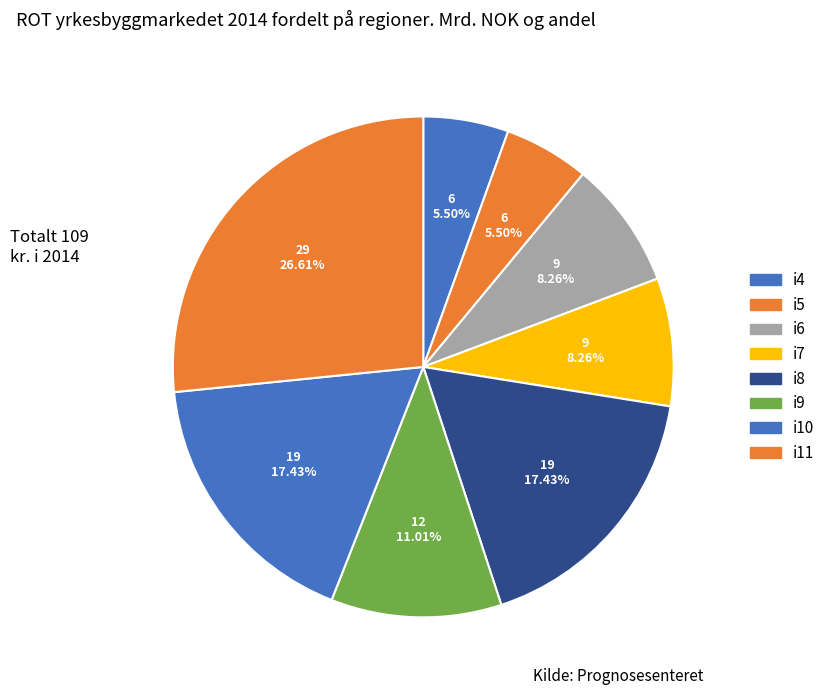

Count the number of slices in the pie.

8